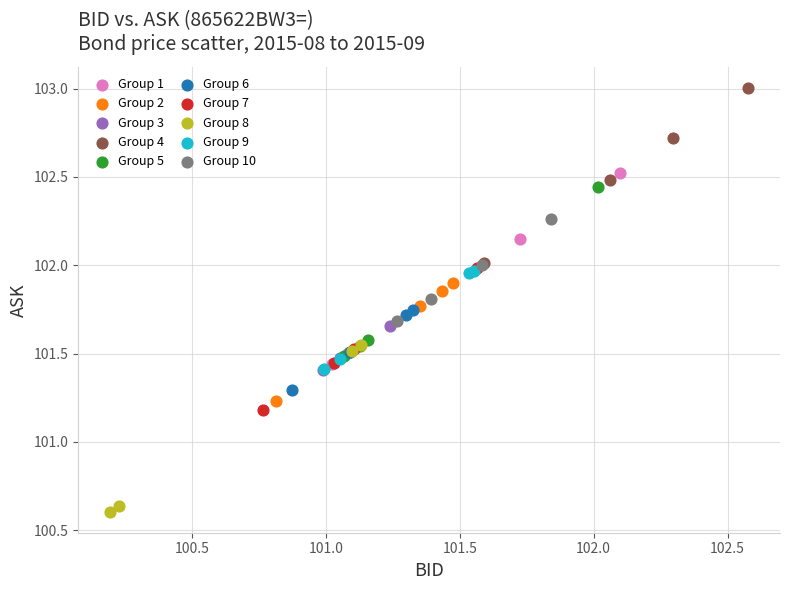

Which series reaches the minimum Y coordinate?

Group 8